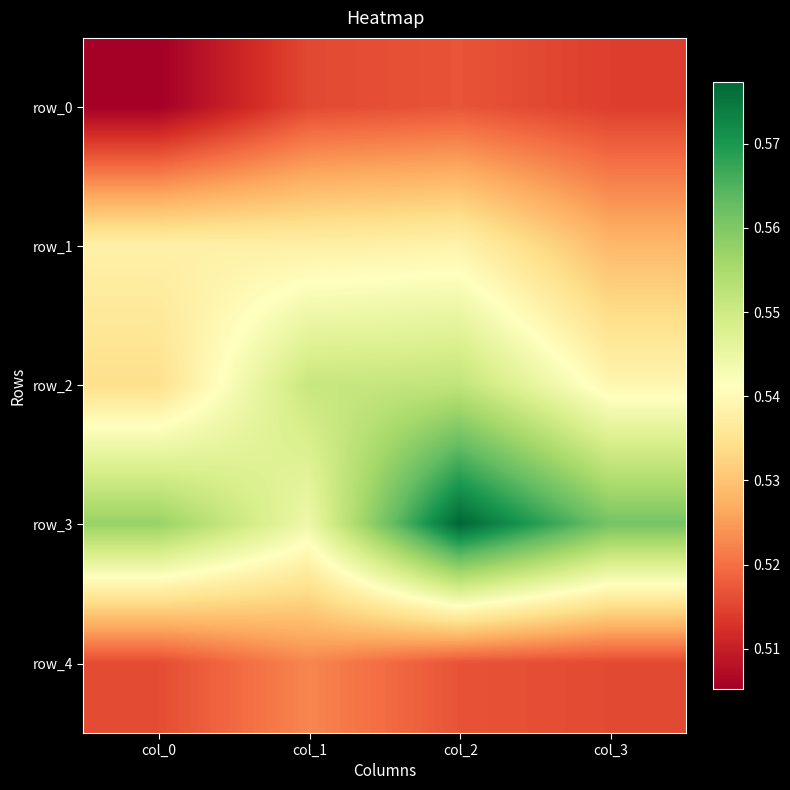

What is the sum of the row_4 values at col_1 and col_0?

1.0